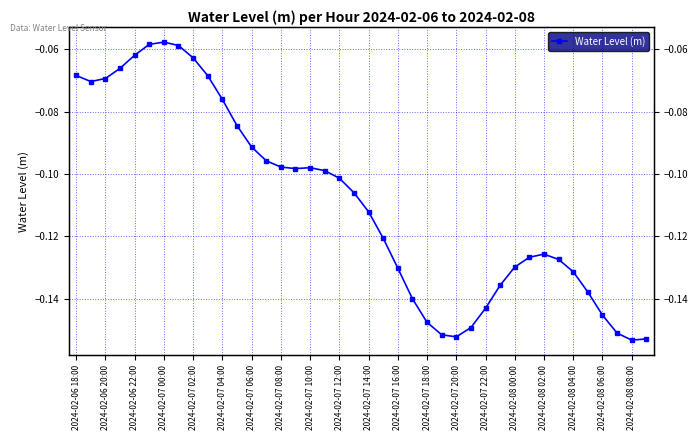

What is the greatest value displayed?

-0.1